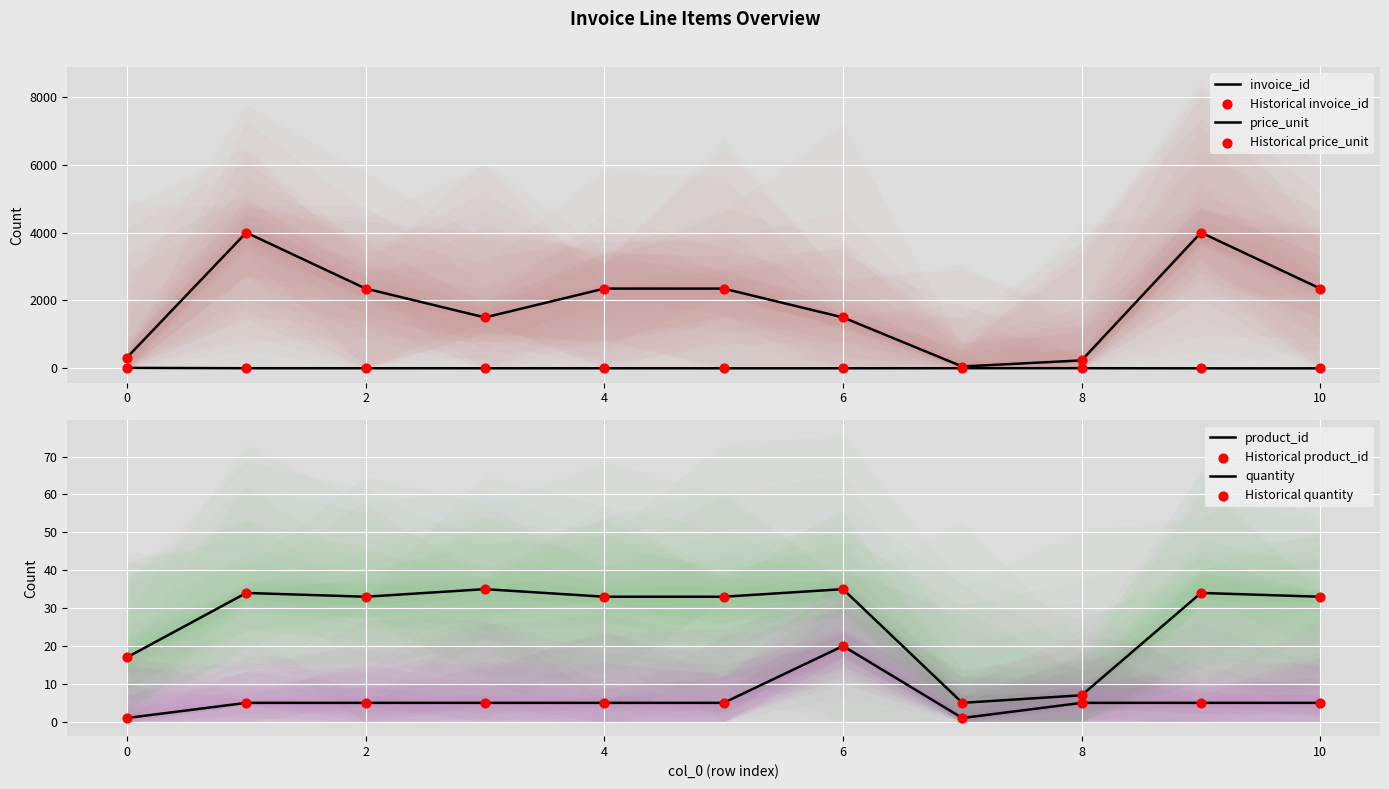

Which series has the largest total across all categories?

price_unit